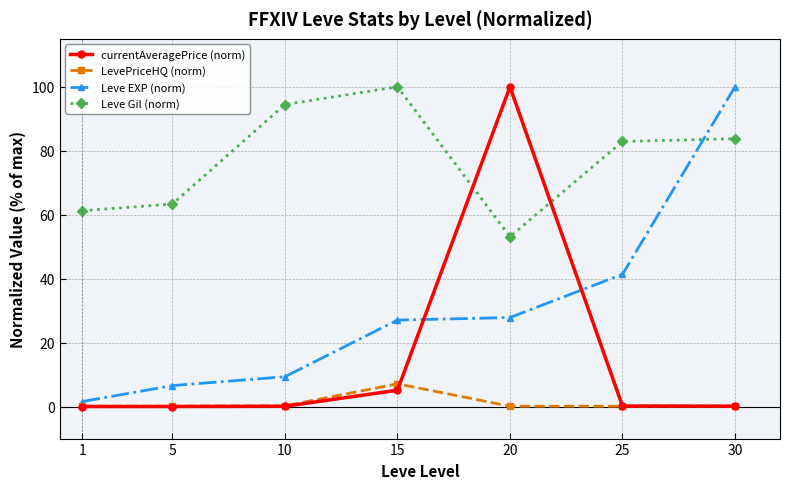

What is the value of the LevePriceHQ (norm) point at the 2nd from the left?

0.1